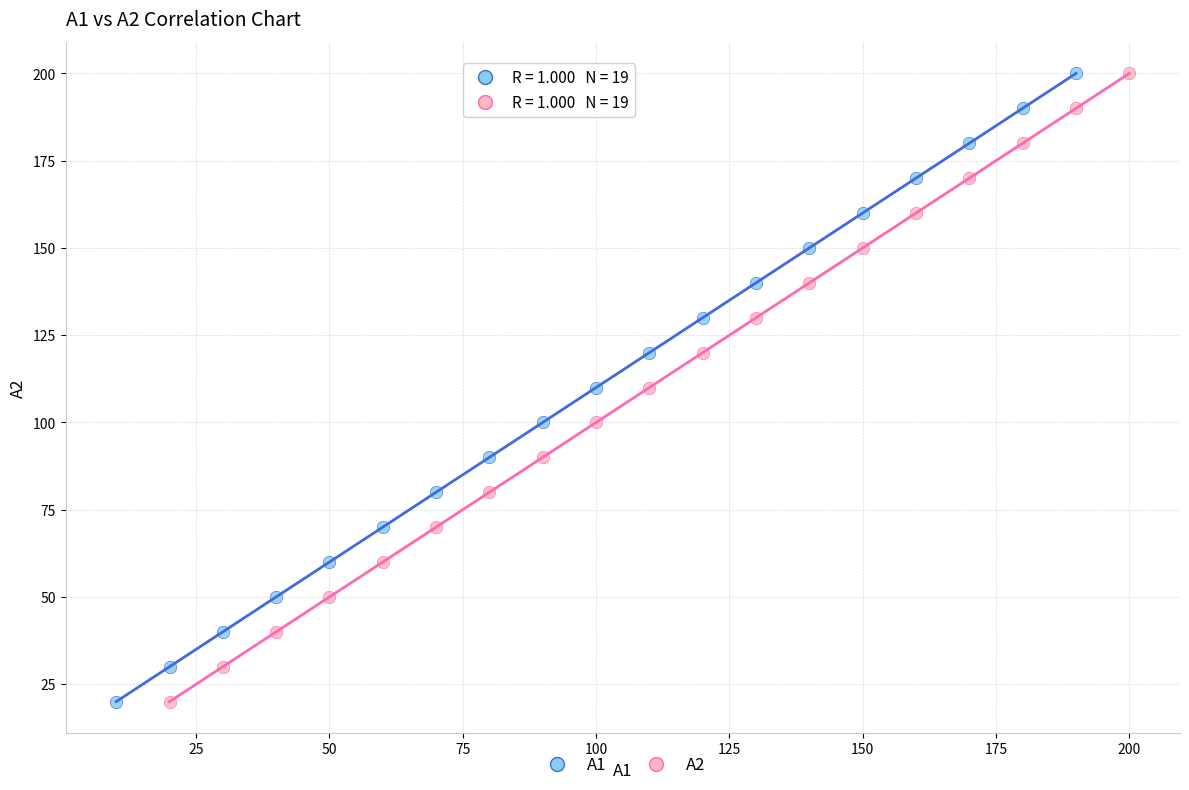

What are all the series names shown in the legend?

A1, A2